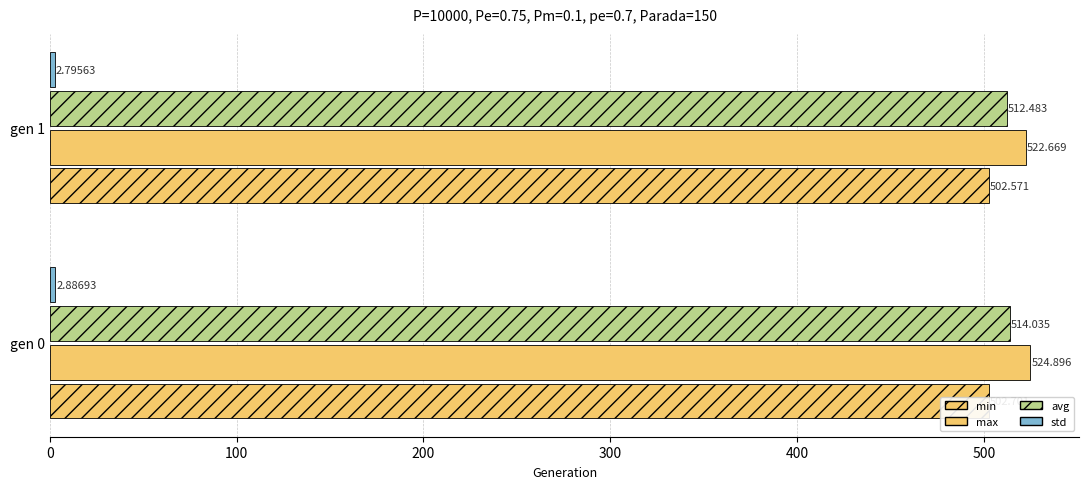

How many bars are there in total?

8